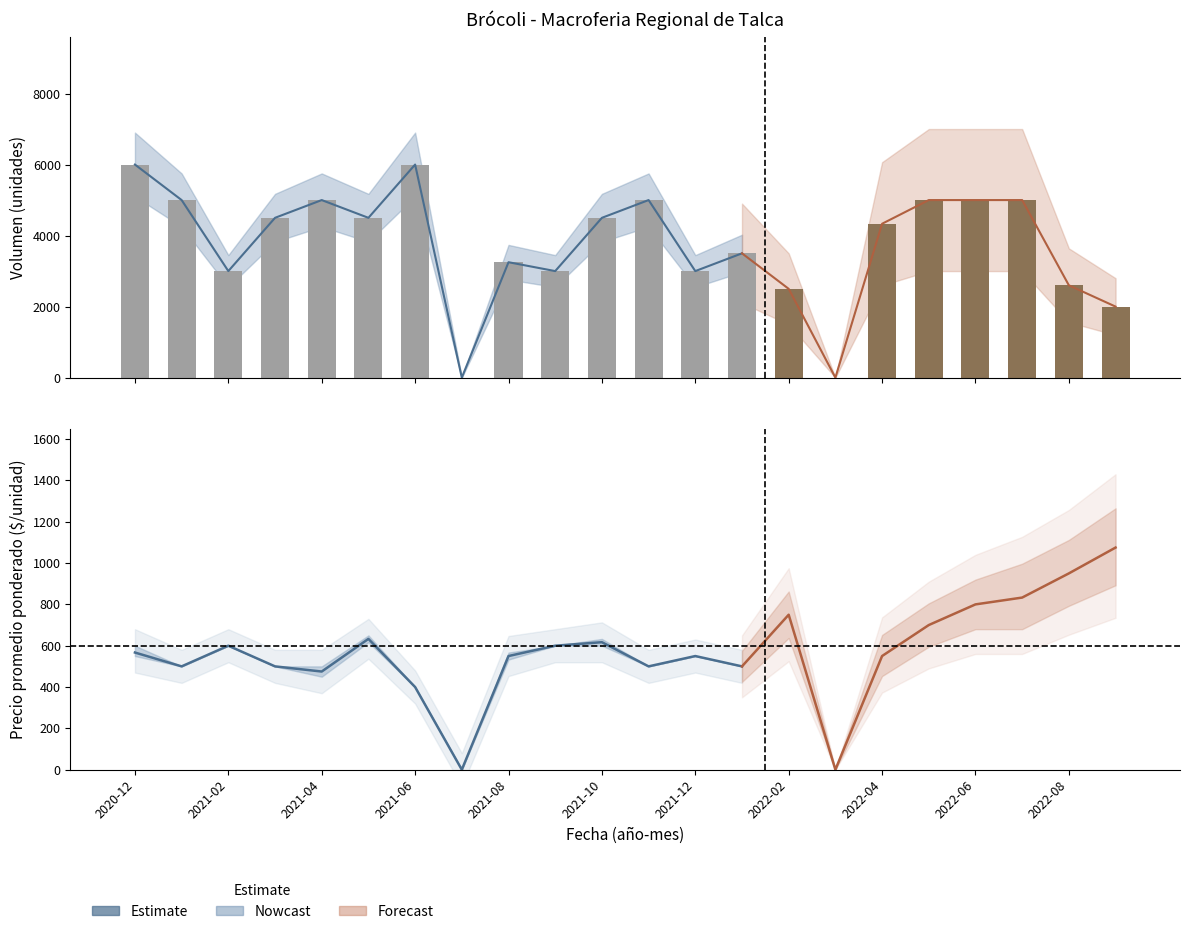

Which category has the highest value in the Precio minimo series?

2022-09